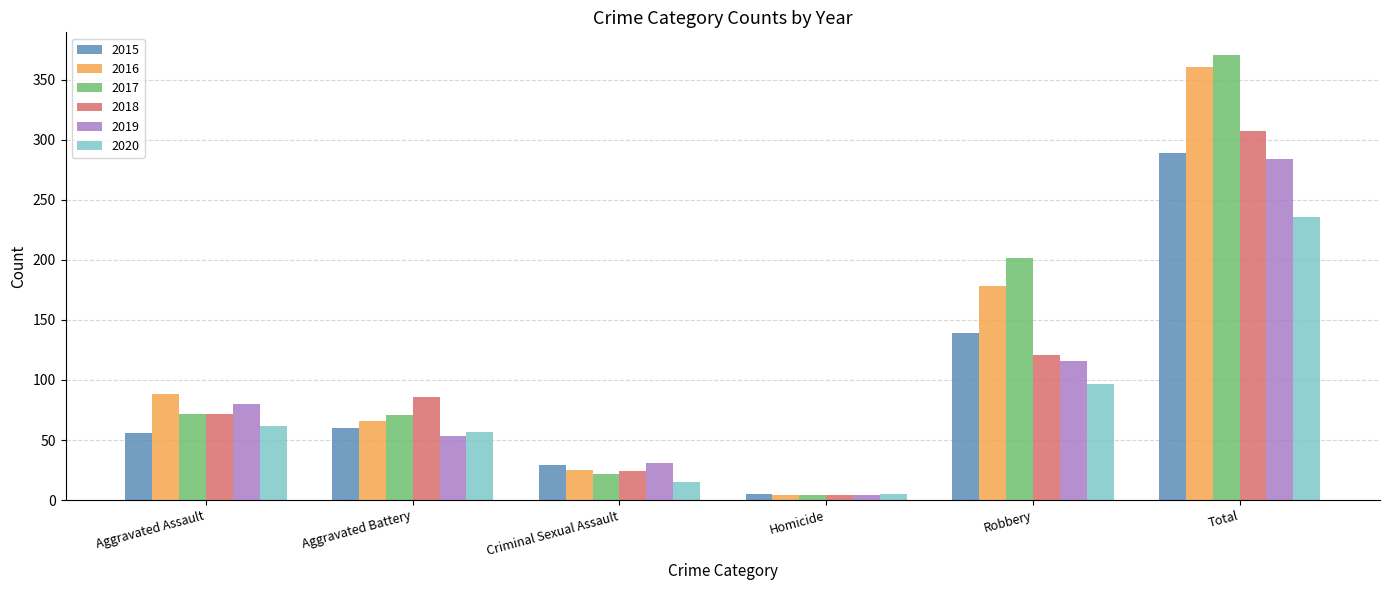

What is the greatest value displayed?

371